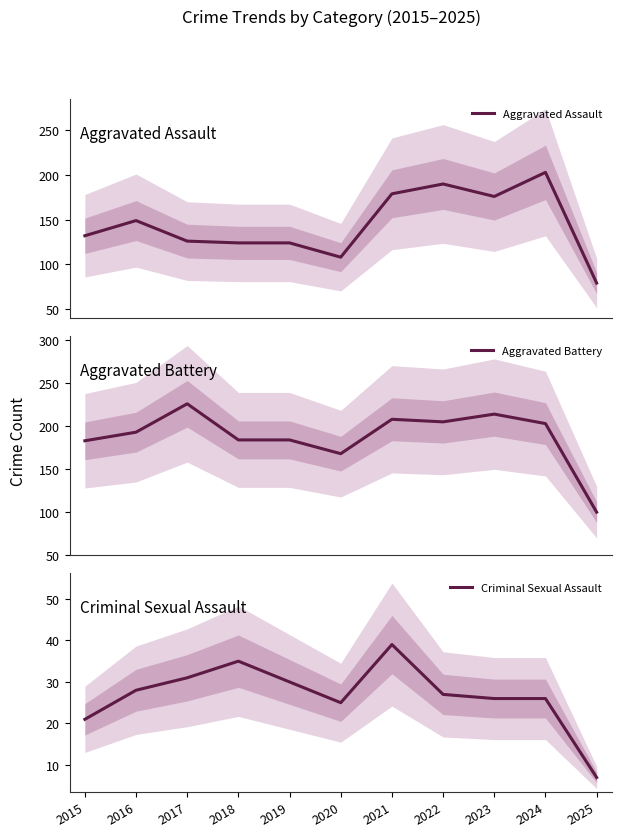

Which label corresponds to the largest value in the chart?

2017